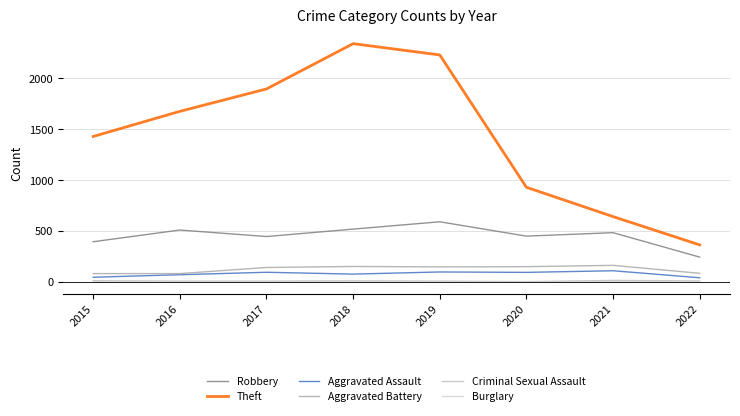

Is it true that Aggravated Battery equals 150 at 2020?

True